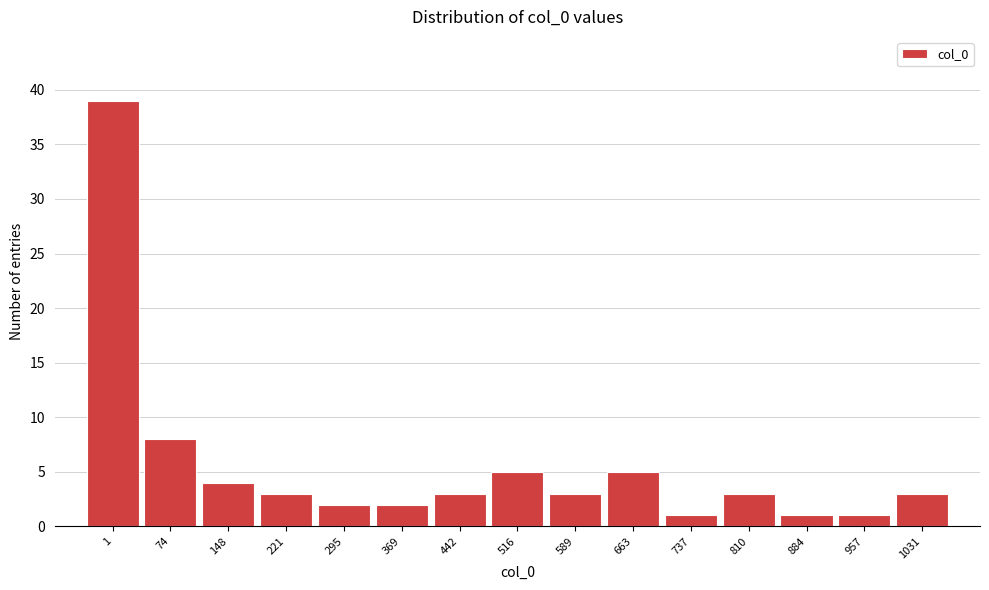

Reading right to left, transcribe all the data shown in this chart.

1031=3	957=1	884=1	810=3	737=1	663=5	589=3	516=5	442=3	369=2	295=2	221=3	148=4	74=8	1=39